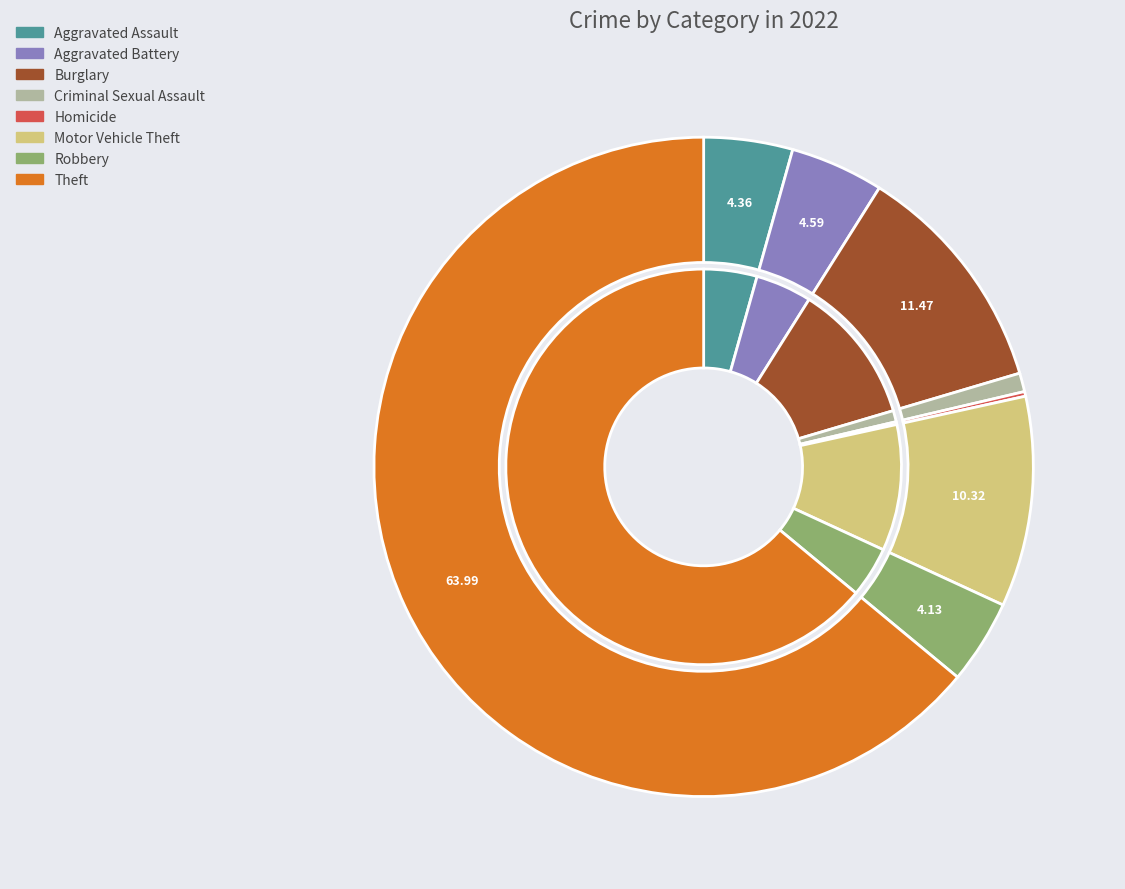

What is the total percentage of Aggravated Battery and Motor Vehicle Theft?

14.9%